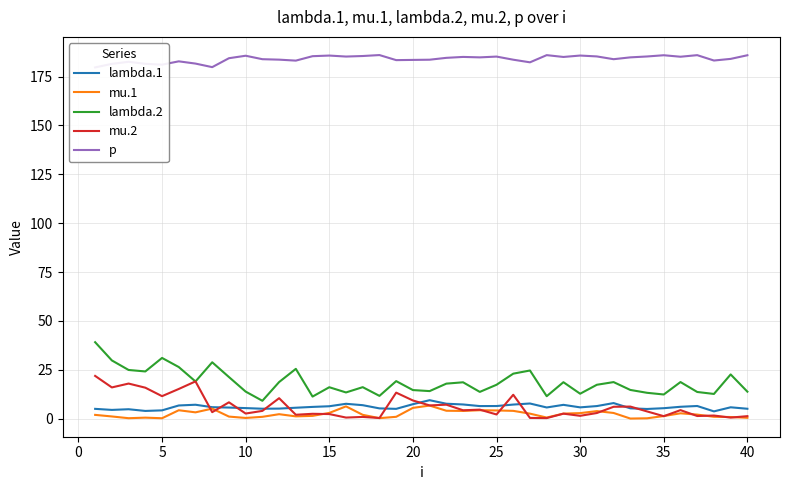

What is the lowest value of the lambda.2 series?

9.1